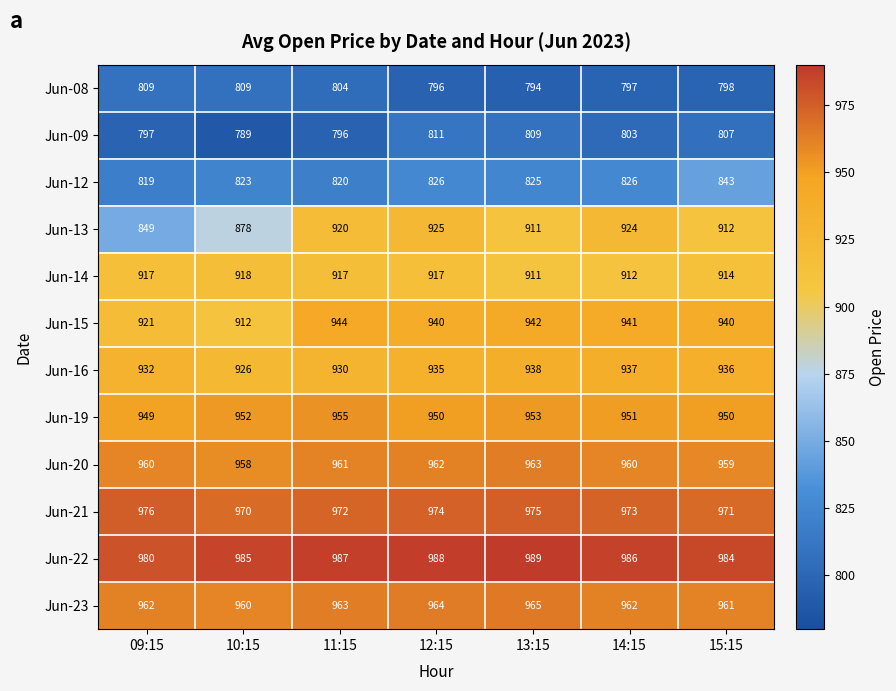

What is the highest value of the Jun-19 series?

955